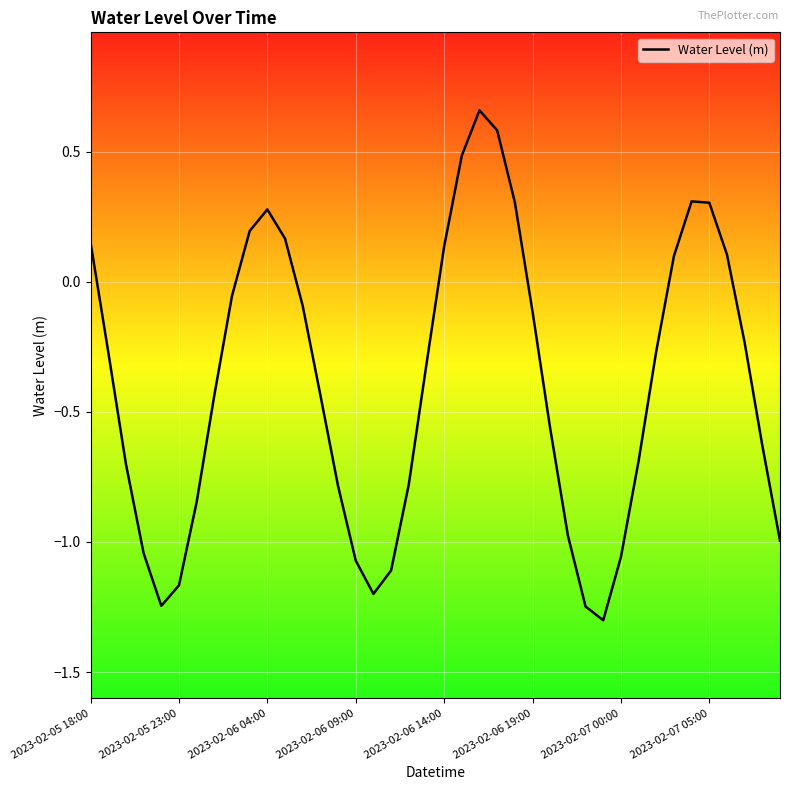

What is the difference between the maximum and minimum values?

2.0